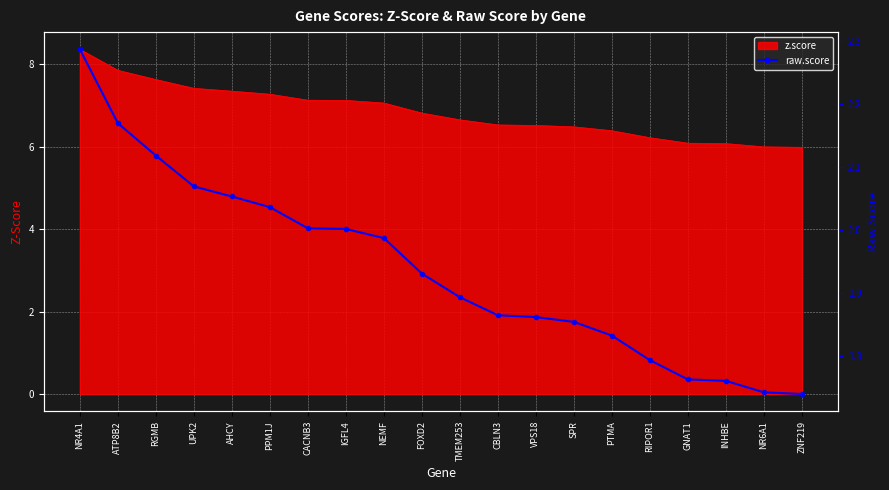

How many lines are shown in the chart?

1